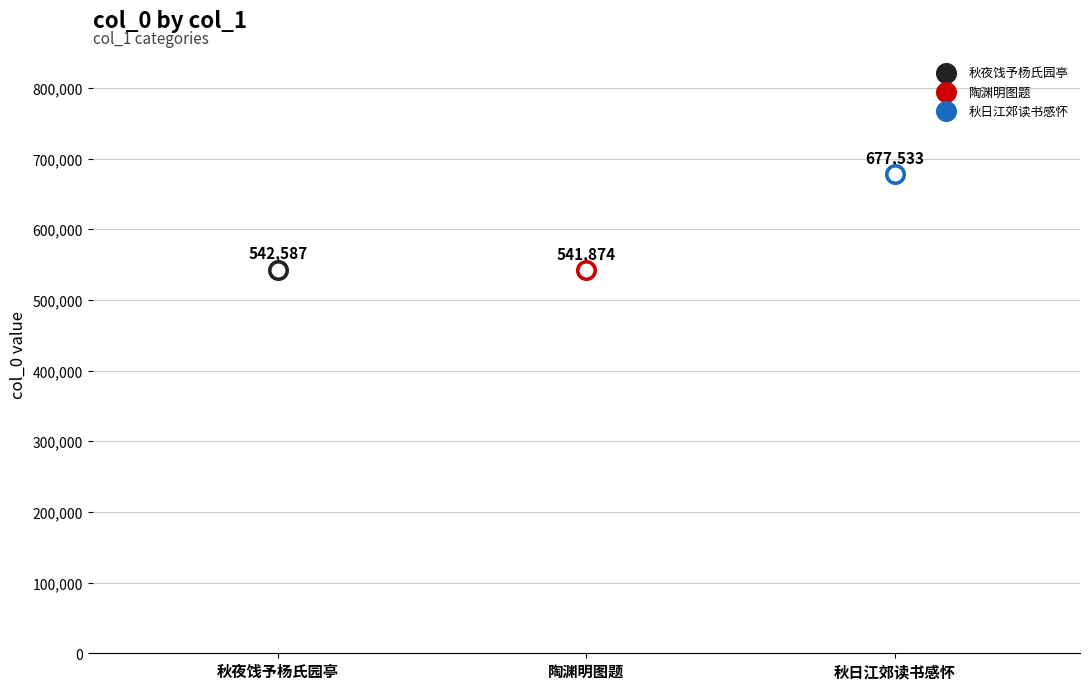

Which has a higher value, 秋日江郊读书感怀简杨虚卿罗良弼欧阳文朝王尚涵 or 秋夜李隆仲杨虚卿查性甫宗子相四吏部饯予杨氏园亭?

秋日江郊读书感怀简杨虚卿罗良弼欧阳文朝王尚涵